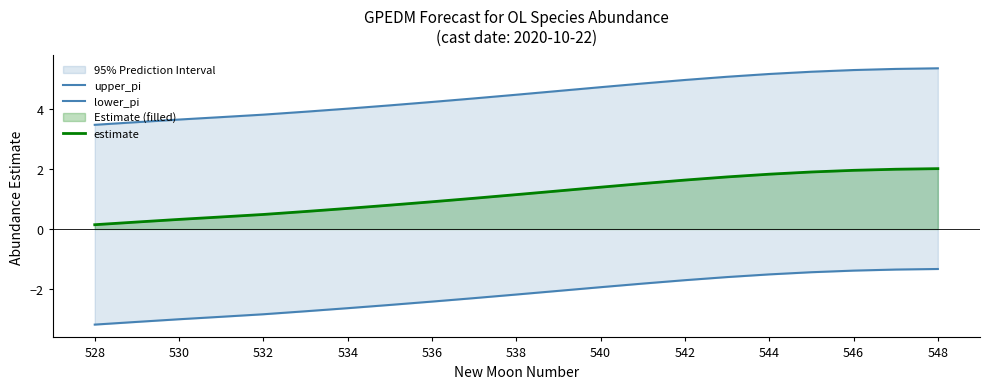

Does the chart have visible grid lines?

No